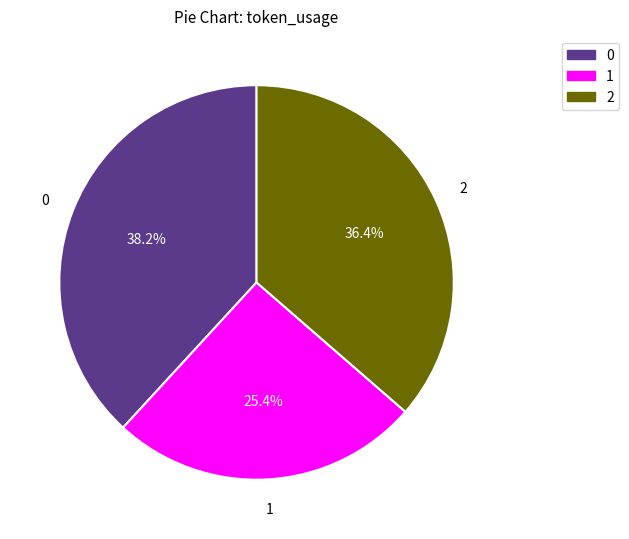

Does 0 account for over 50% of the chart?

No